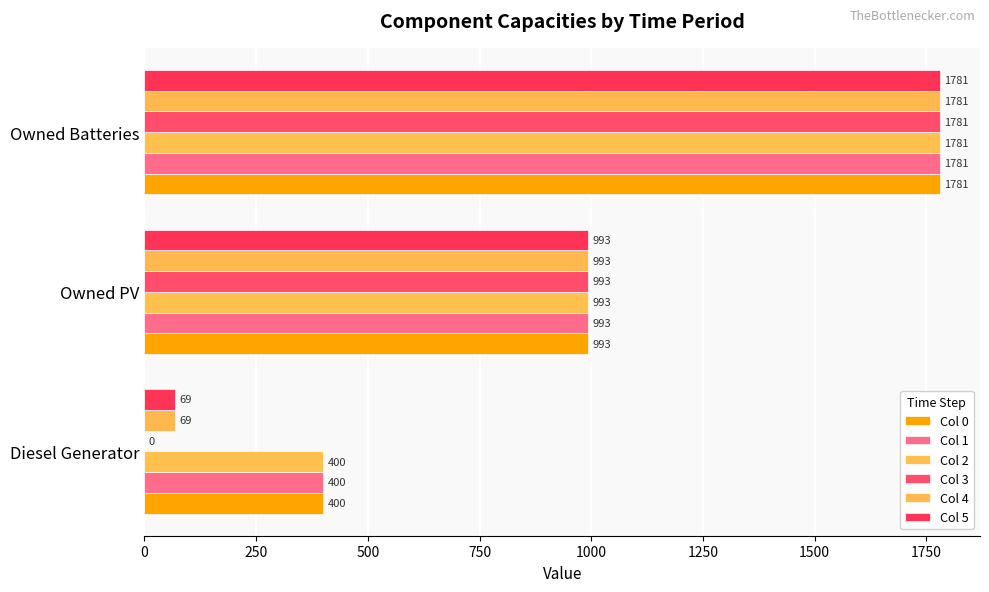

At which category is the sum across all series the highest?

Owned Batteries